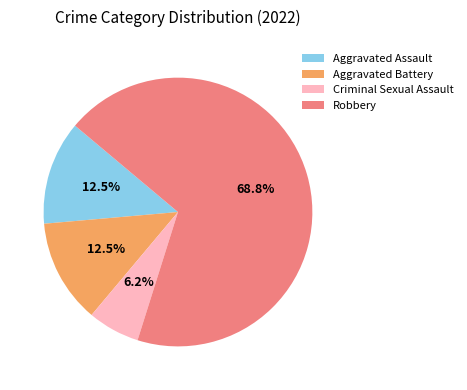

Which slice is the smallest?

Criminal Sexual Assault